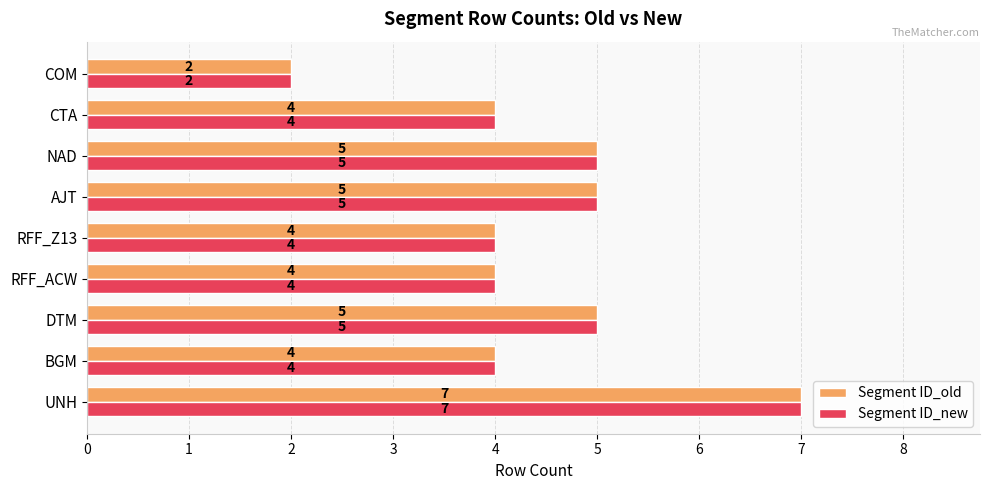

Is it true that Segment ID_old equals 5 at UNH?

False